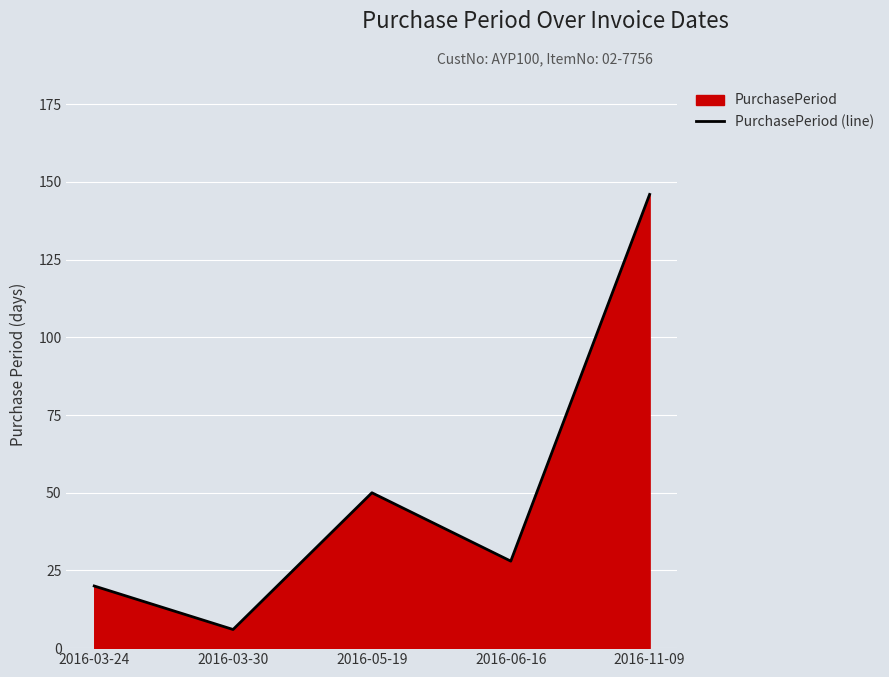

How many lines are shown in the chart?

1